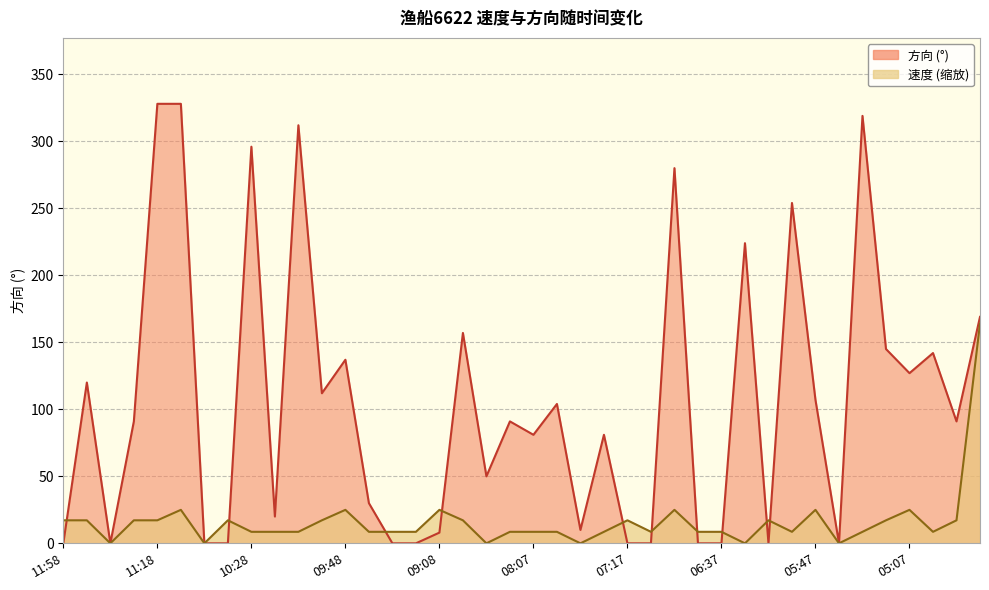

Where does the 速度 series first go above 8?

11:58